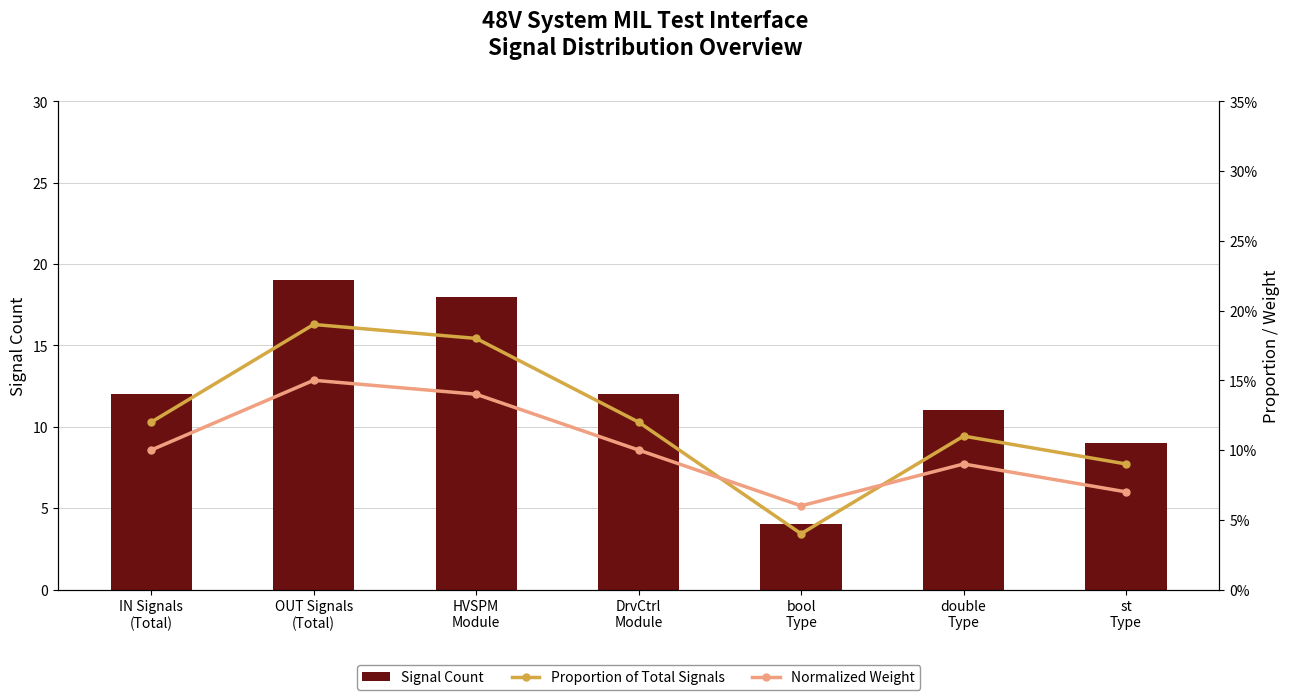

At how many categories does at least one series exceed 8?

6